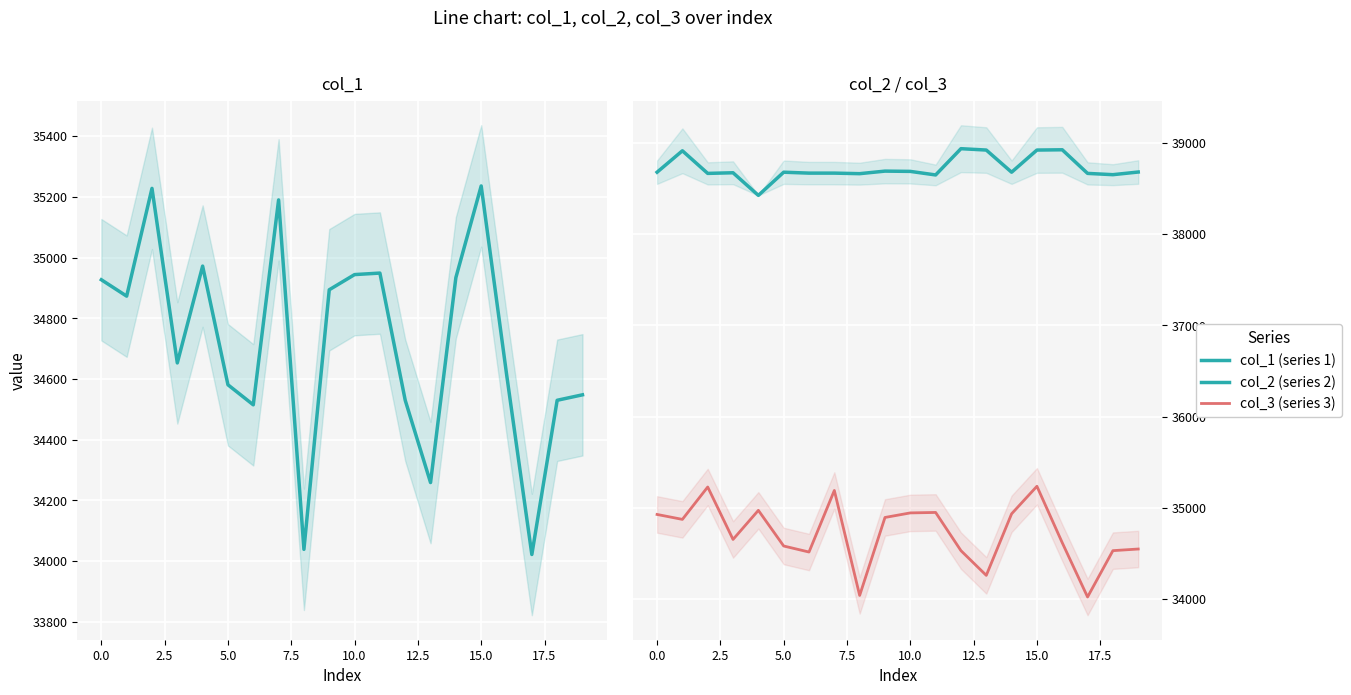

What is the maximum value for col_3 (series 3)?

35236